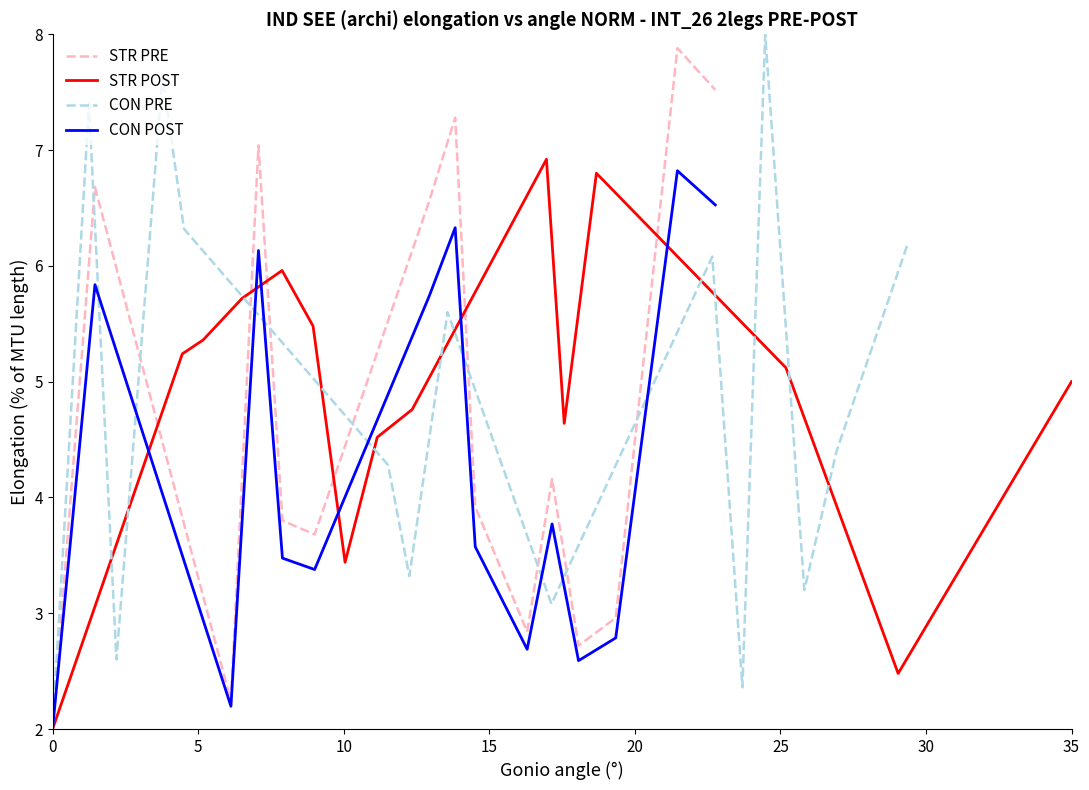

Which series ends up on top after the final intersection of CON POST and CON PRE?

CON POST